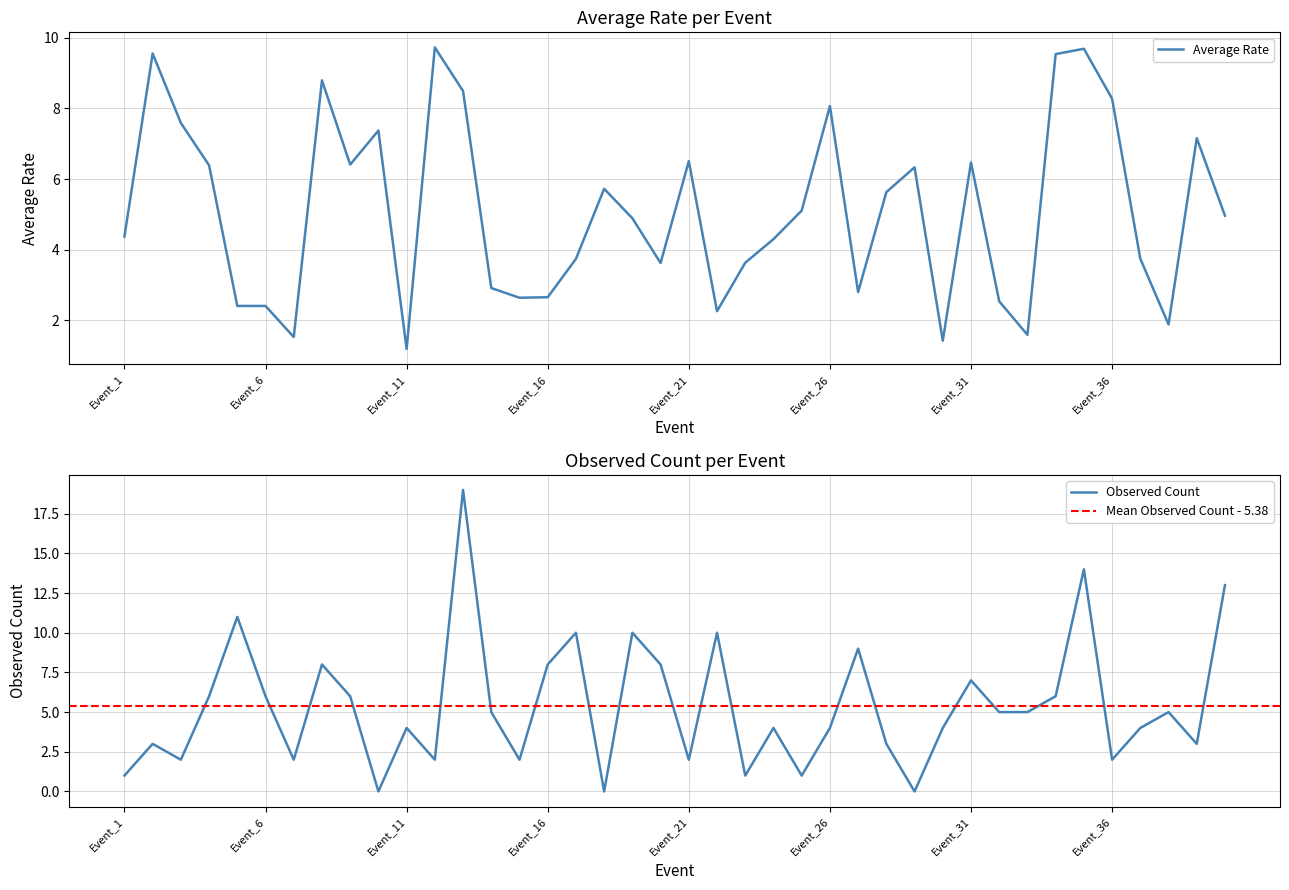

What is the lowest value of the Average_Rate series?

1.2